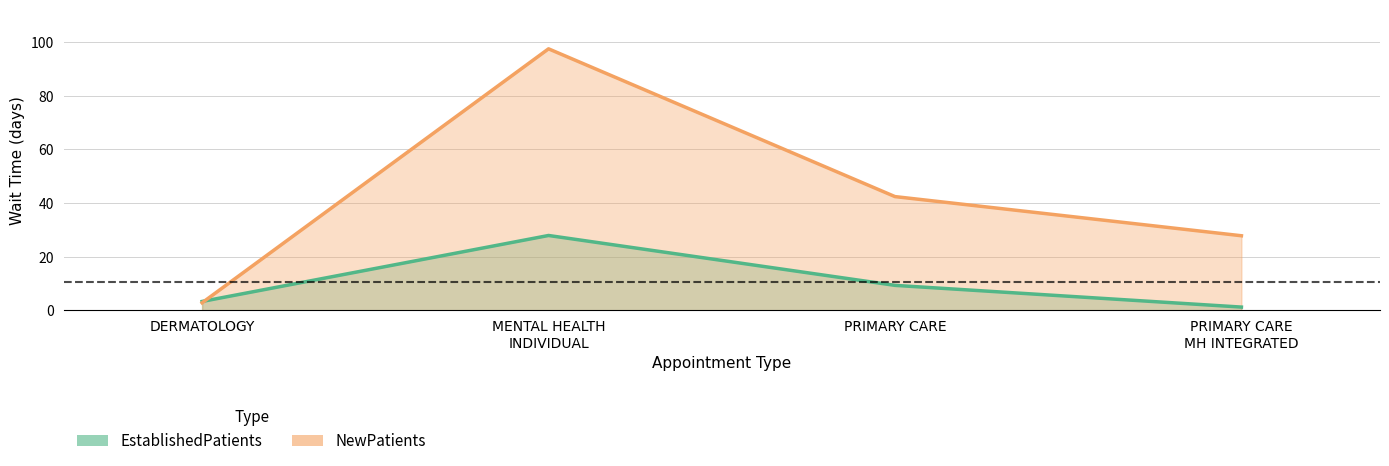

What is the greatest value displayed?

97.5